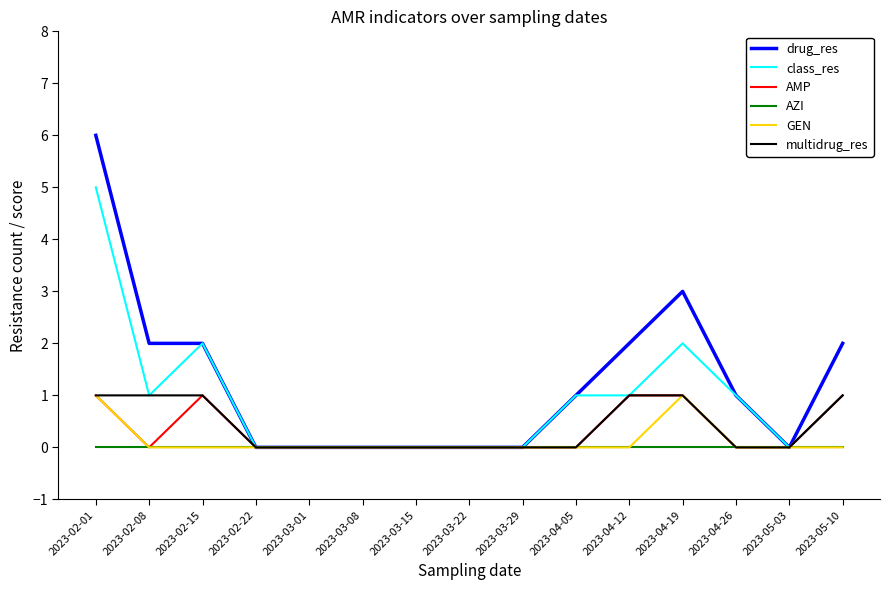

What position from the left is 2023-04-12?

11